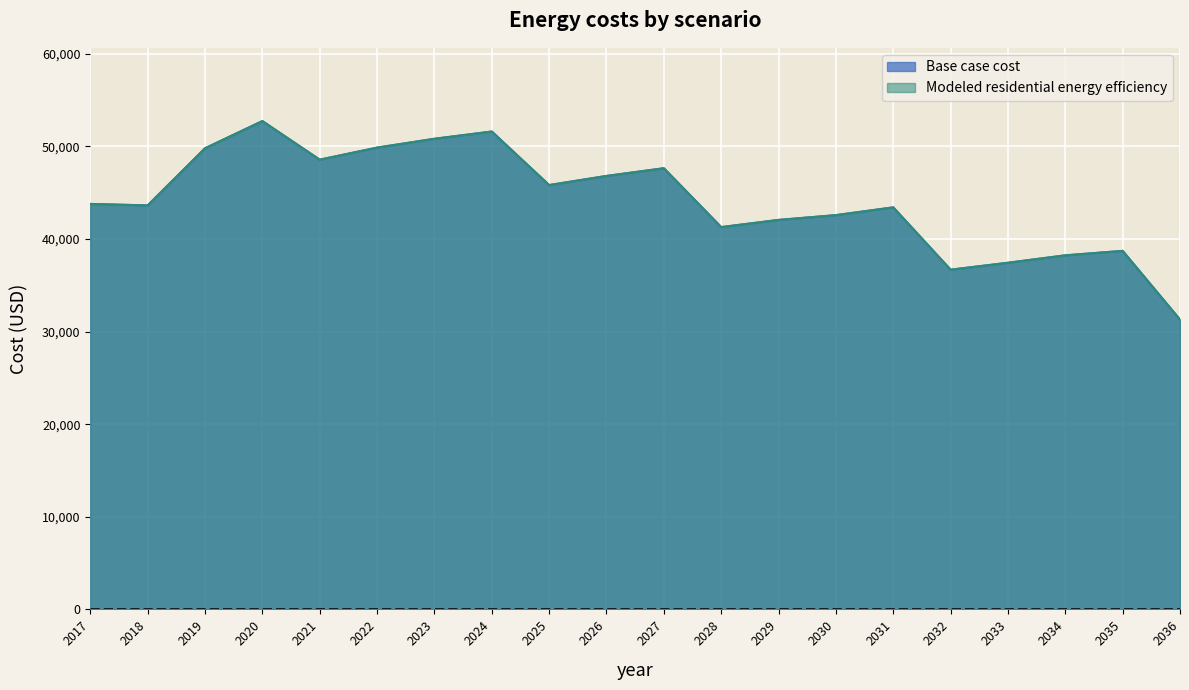

Which series has the largest total across all categories?

Base case cost